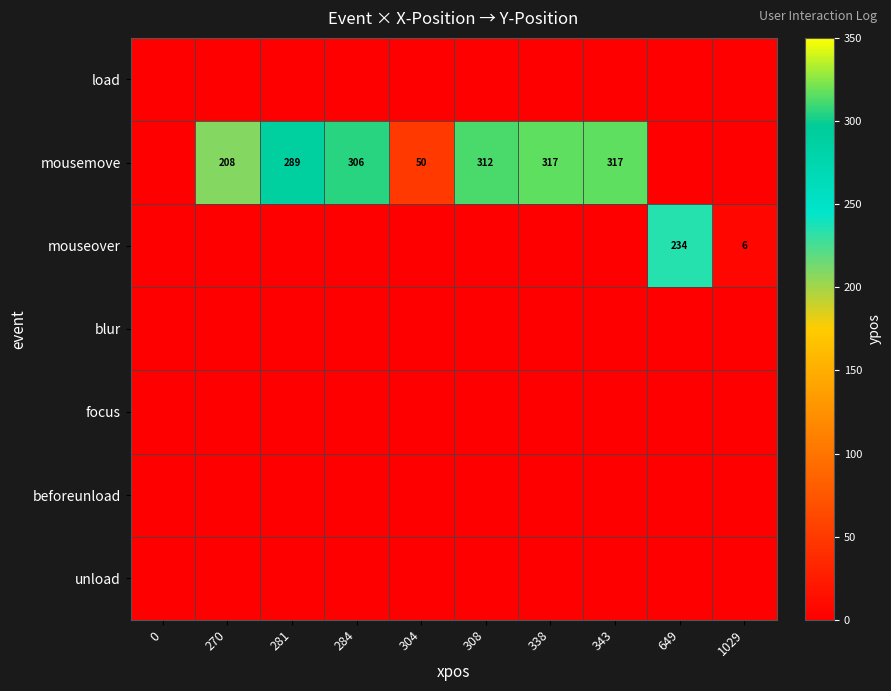

Is it true that mousemove equals 317 at 343?

True